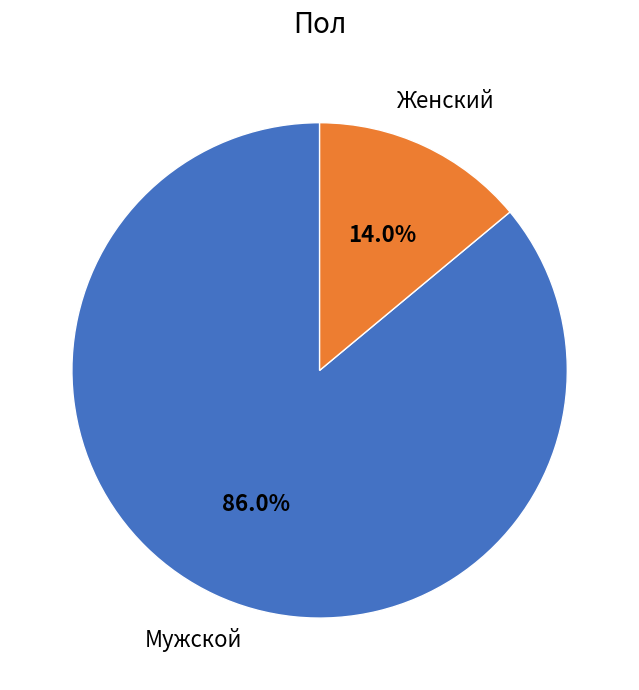

Does any single category account for the majority?

Yes